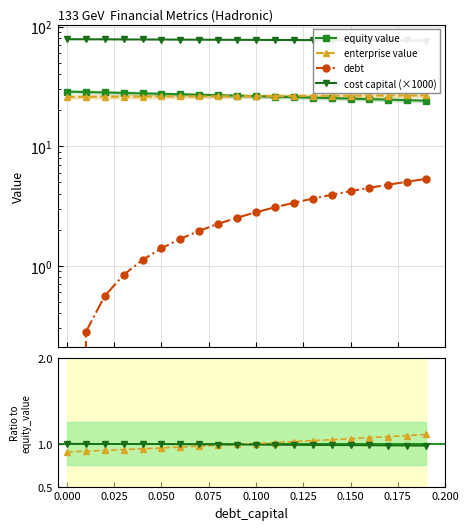

At which label is enterprise value closest to 26?

0.075